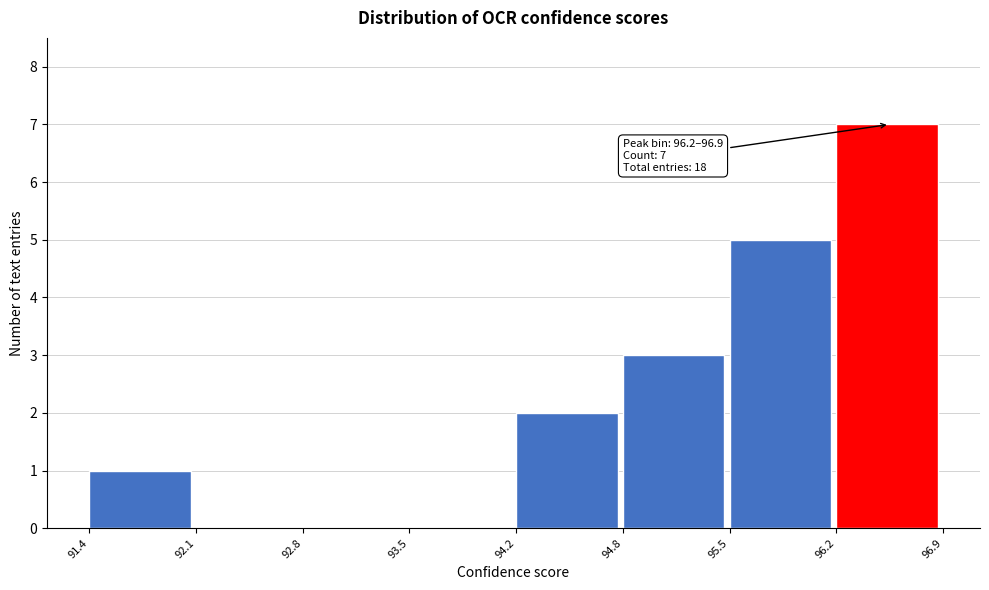

Over which range of the x-axis is the bar tallest?

96.2 to 96.9